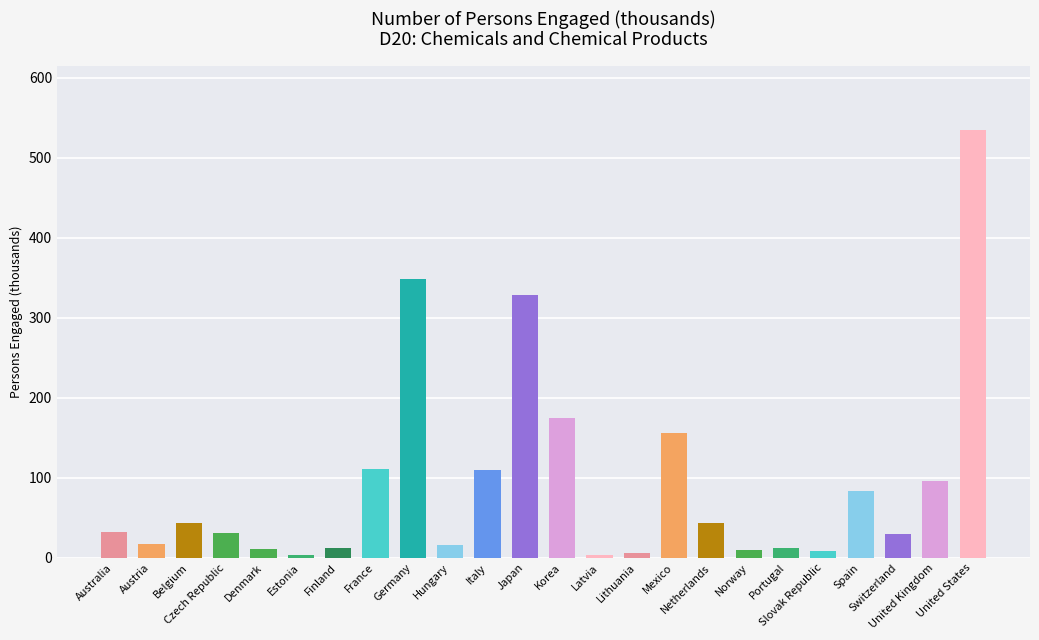

What is the smallest value displayed?

2.9